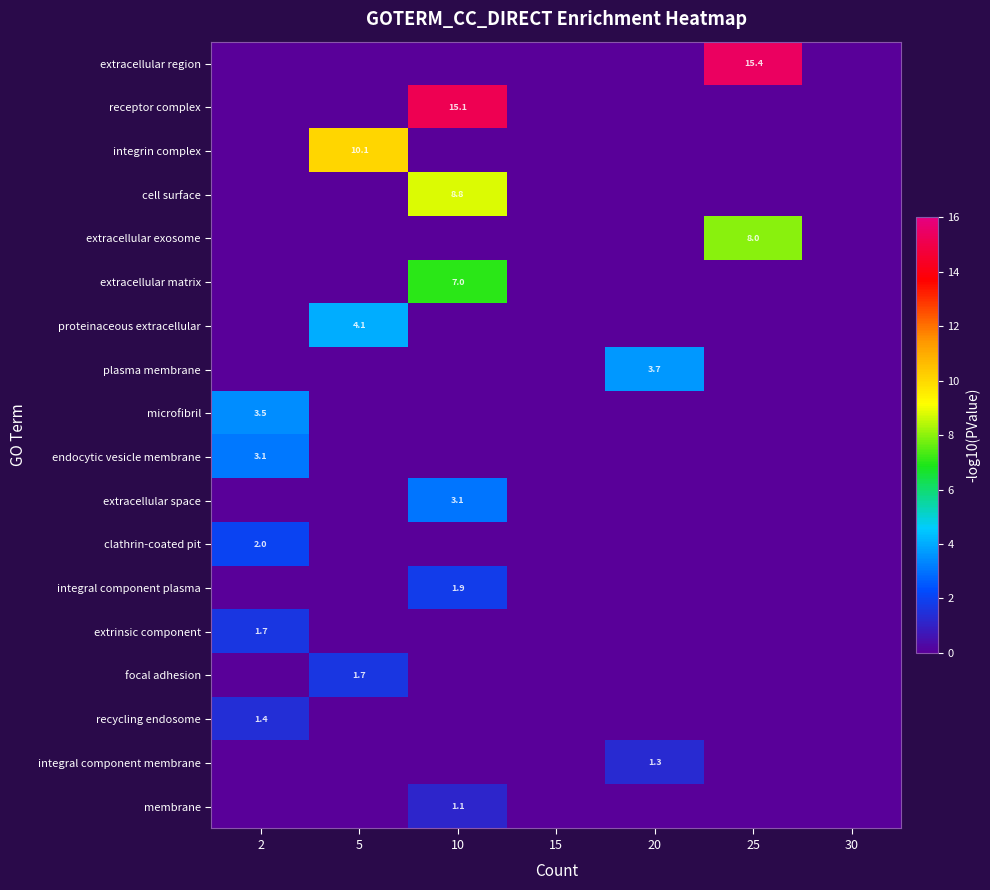

Count the number of categories in the chart.

7